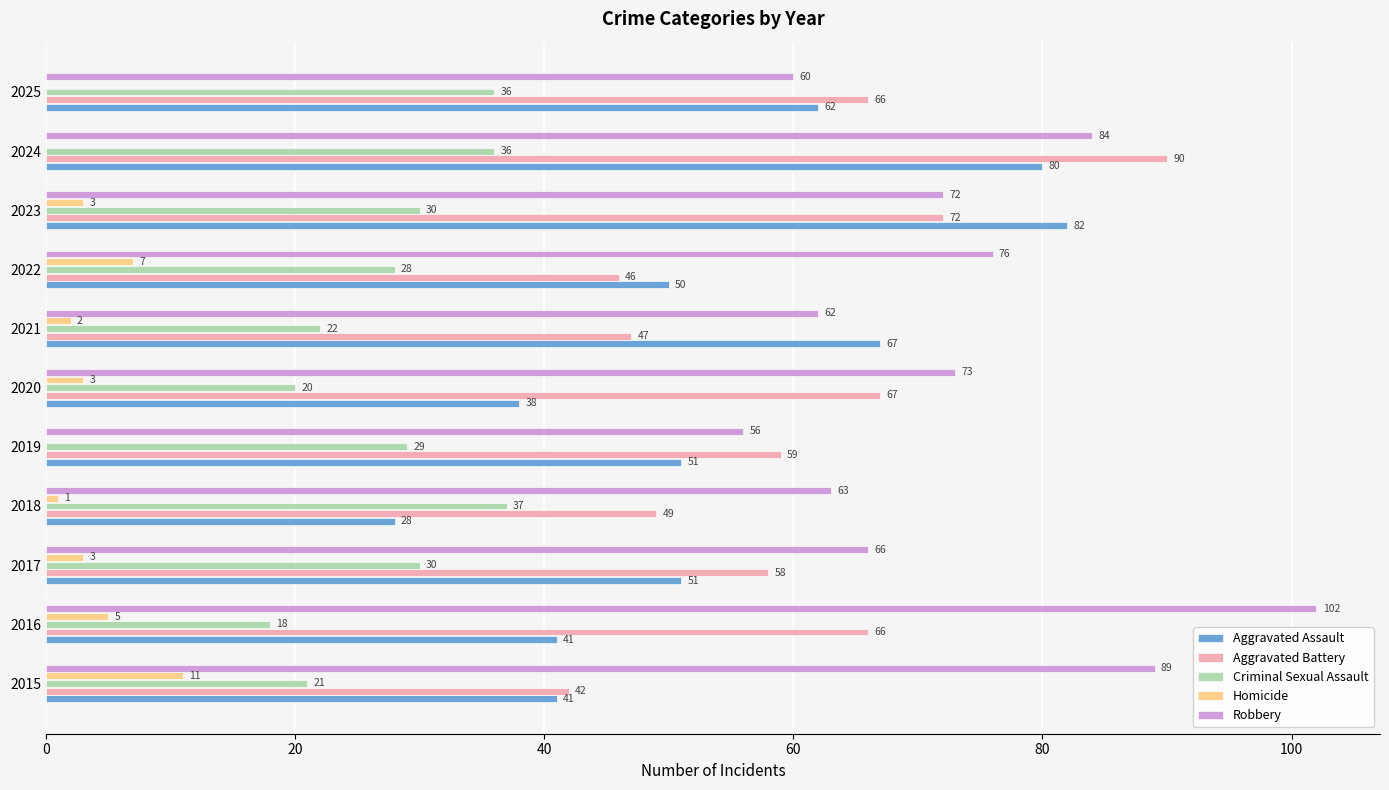

Which label corresponds to the largest value in the chart?

2016